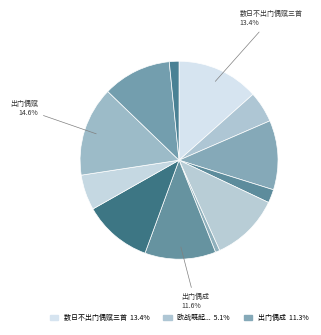

How many segments does this pie chart have?

12